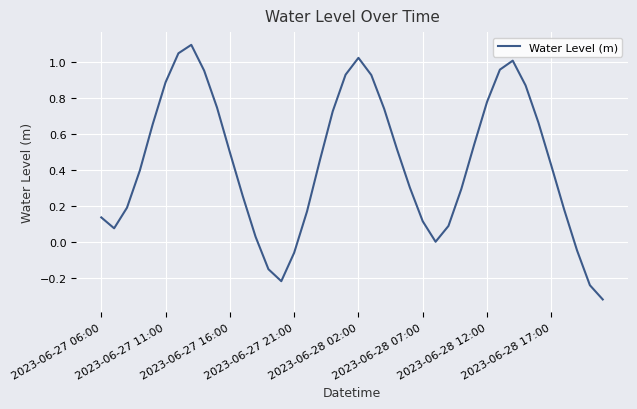

Count the number of categories in the chart.

40